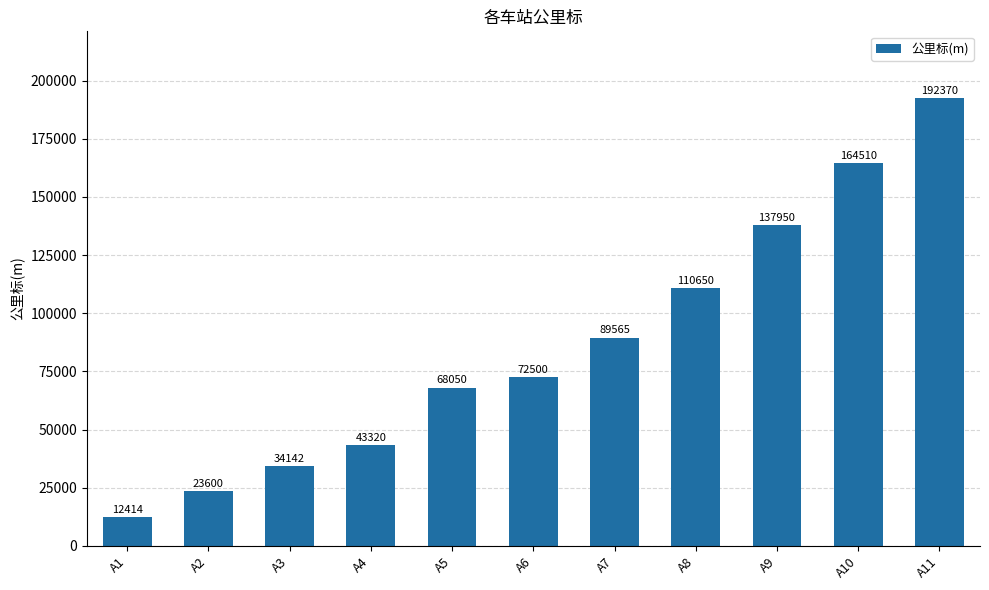

At which category does the chart reach its minimum across all series?

A1